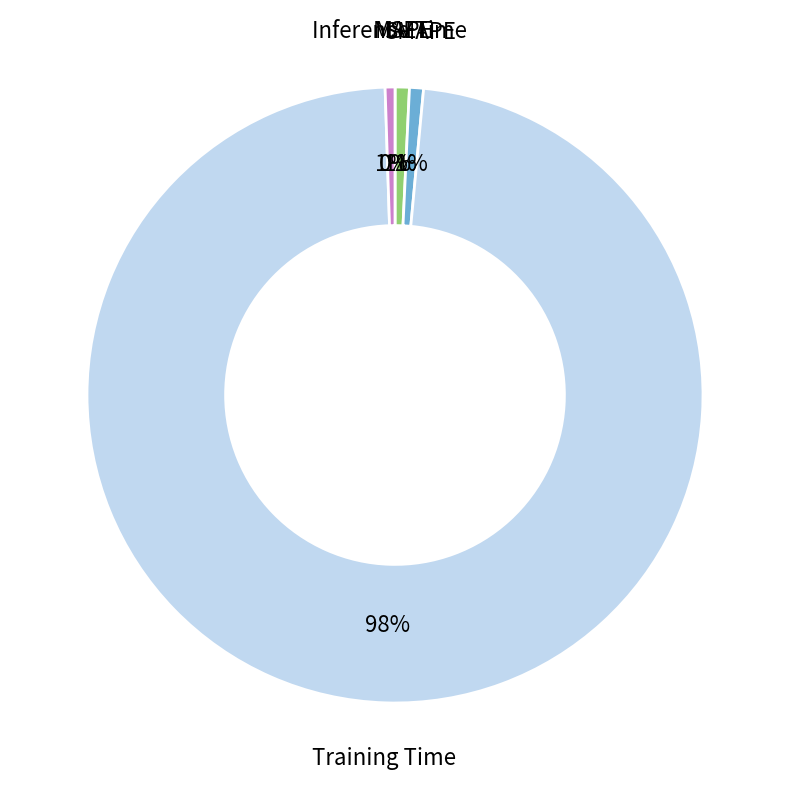

To the nearest percent, what is the average slice percentage?

20%